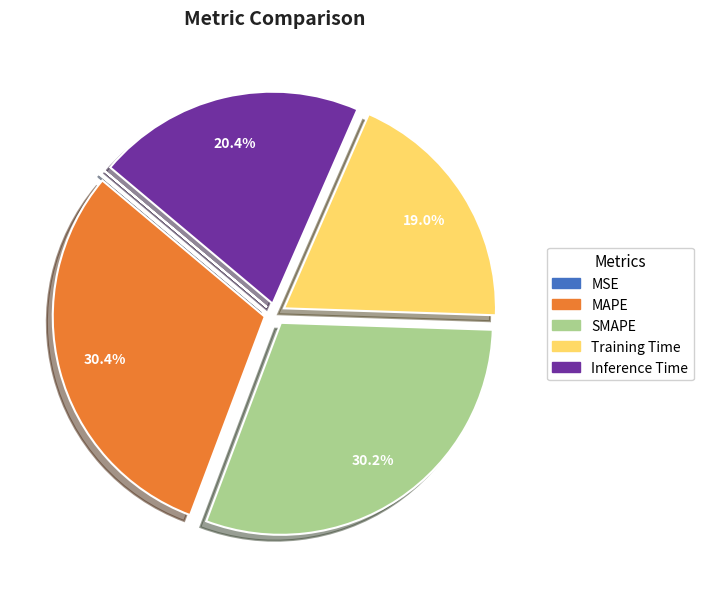

Does MAPE account for over 50% of the chart?

No